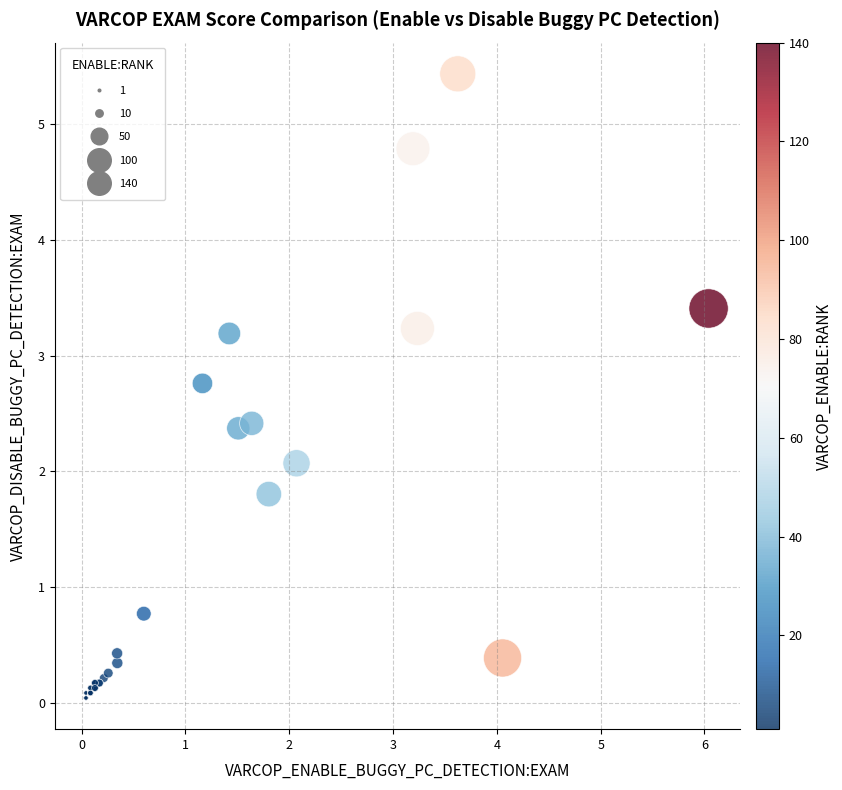

What Y value in the scatter plot is closest to 2?

2.1